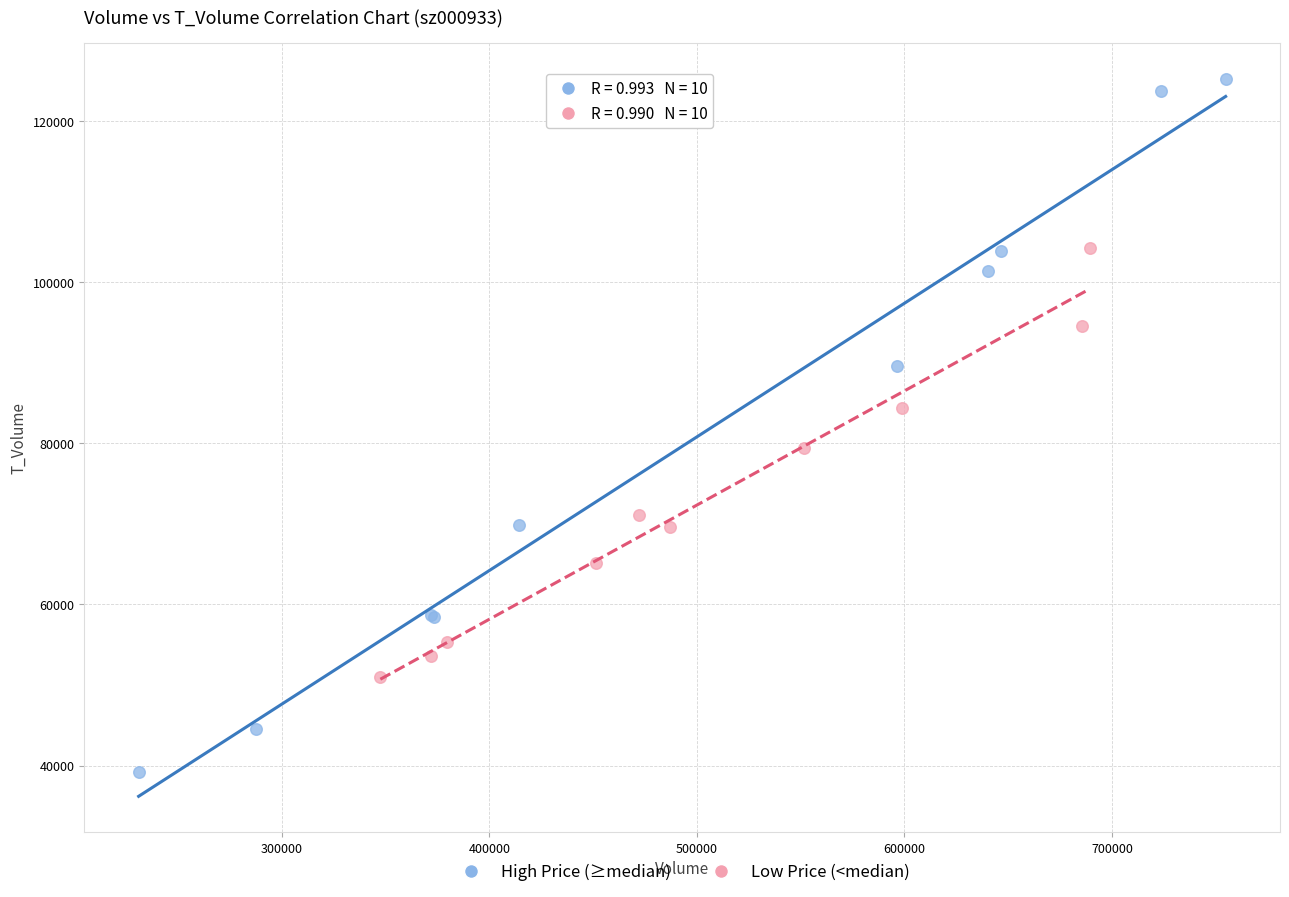

What are all the series names shown in the legend?

High Price (≥median), Low Price (<median)